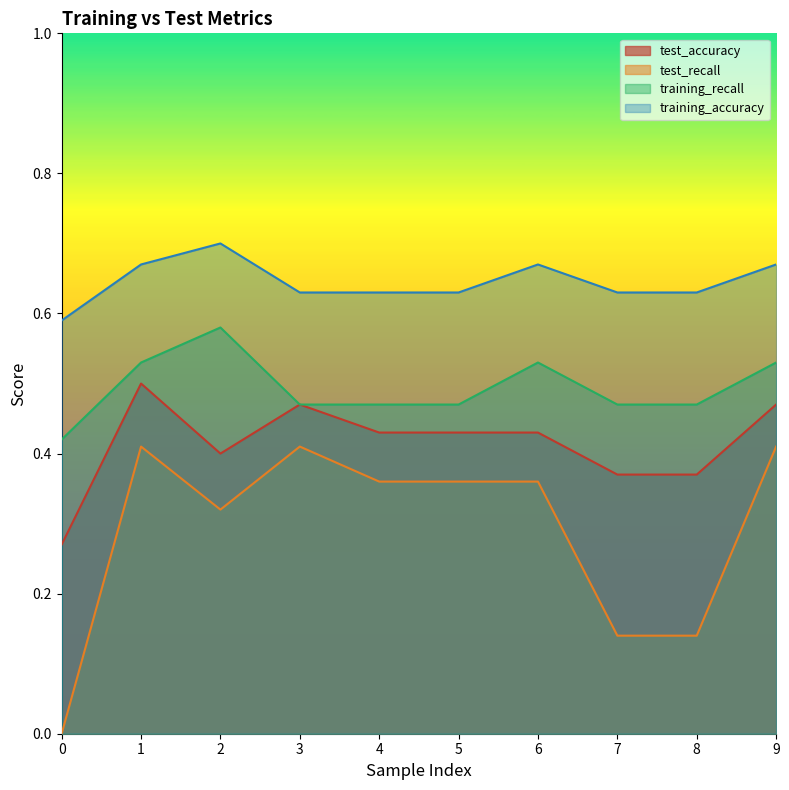

Between 4 and 6, which is larger?

4